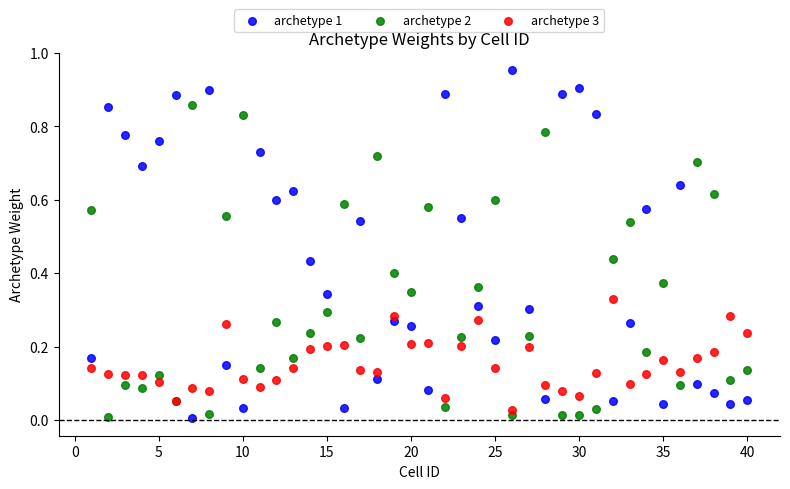

What are all the series names shown in the legend?

archetype 1, archetype 2, archetype 3